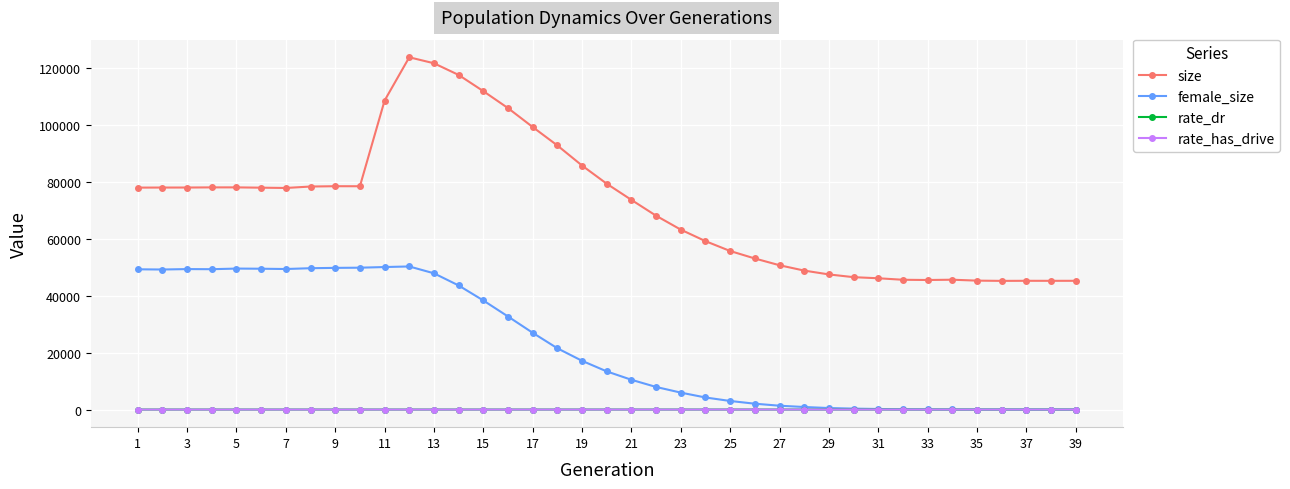

True or false: rate_has_drive and size intersect in this chart.

False